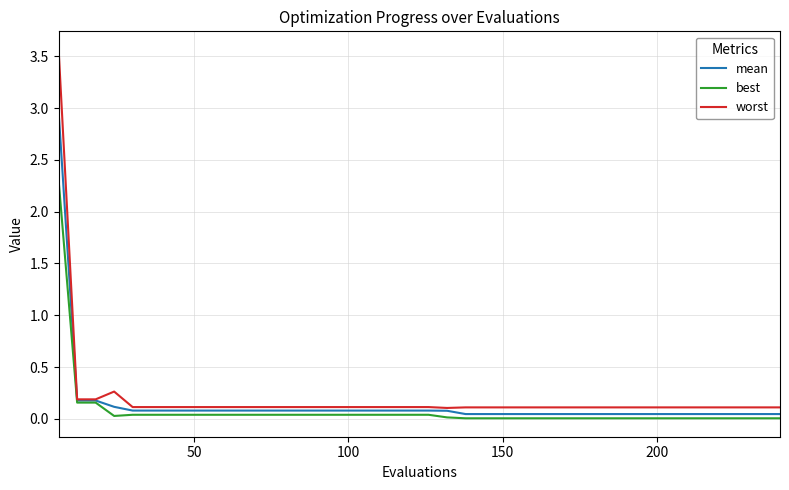

List the series in order of their peak value, highest first.

worst, mean, best